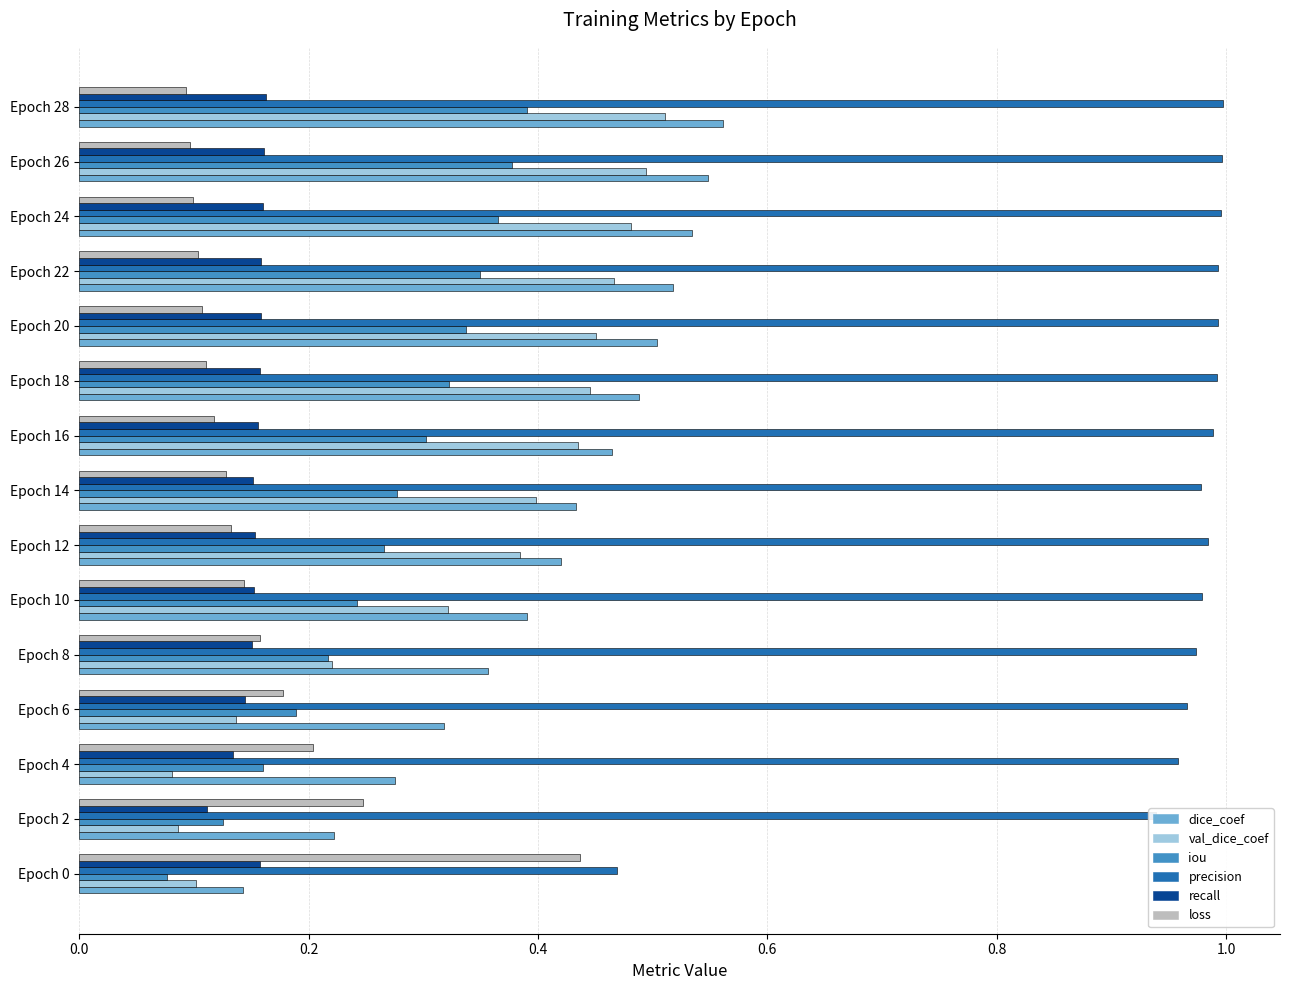

What are all the series names shown in the legend?

dice_coef, val_dice_coef, iou, precision, recall, loss